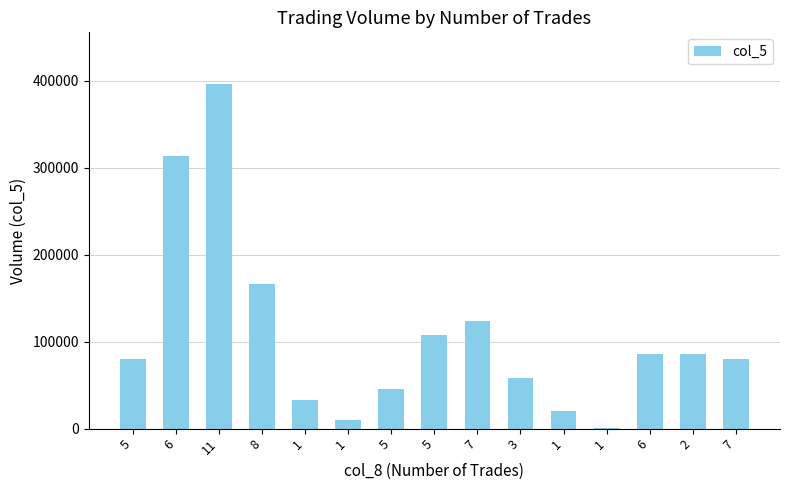

At which label is the value closest to 198500?

8